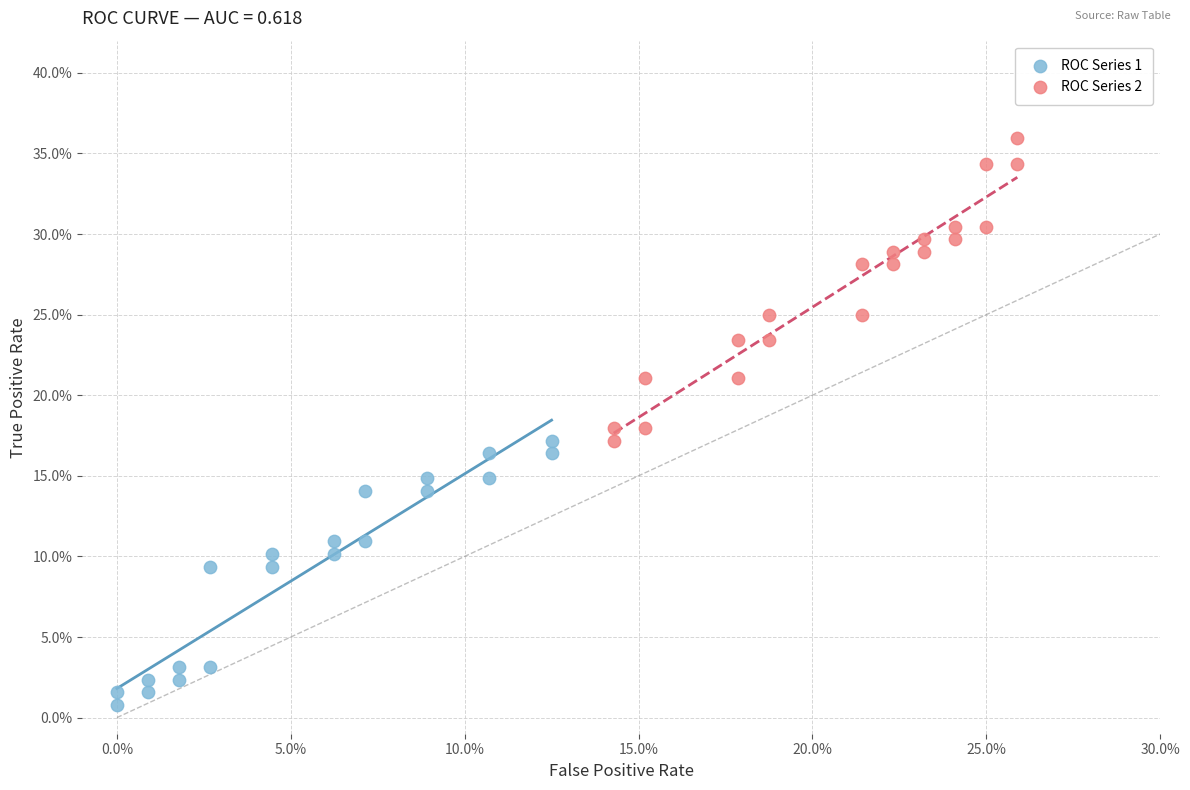

Which series contains the lowest Y value?

ROC Series 1